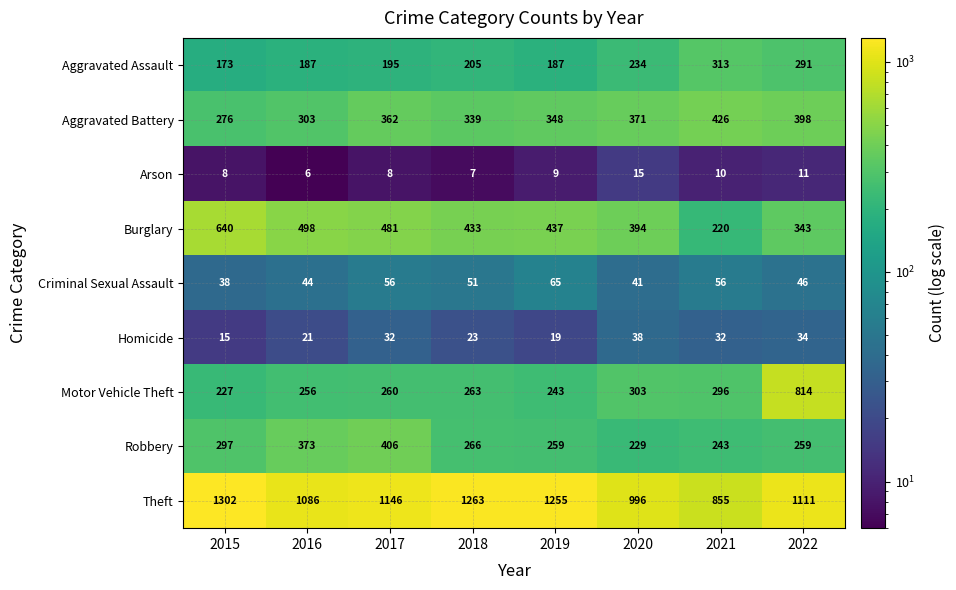

Which category has the lowest value across all series?

2016